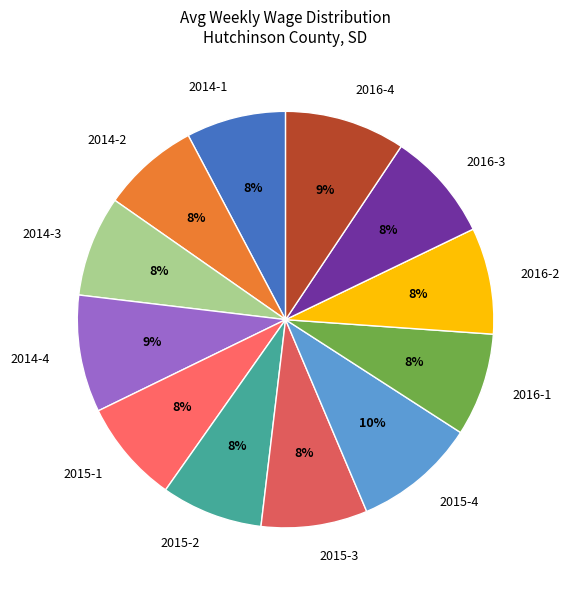

Combined, do 2014-2 and 2016-2 account for over 50%?

No